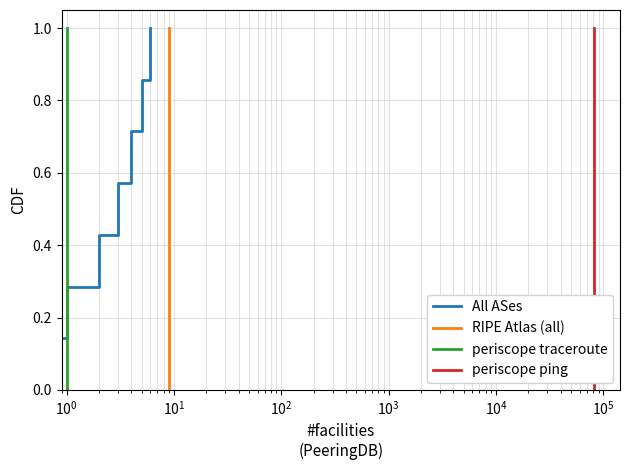

True or false: periscope ping and RIPE Atlas (all) cross at least once.

False